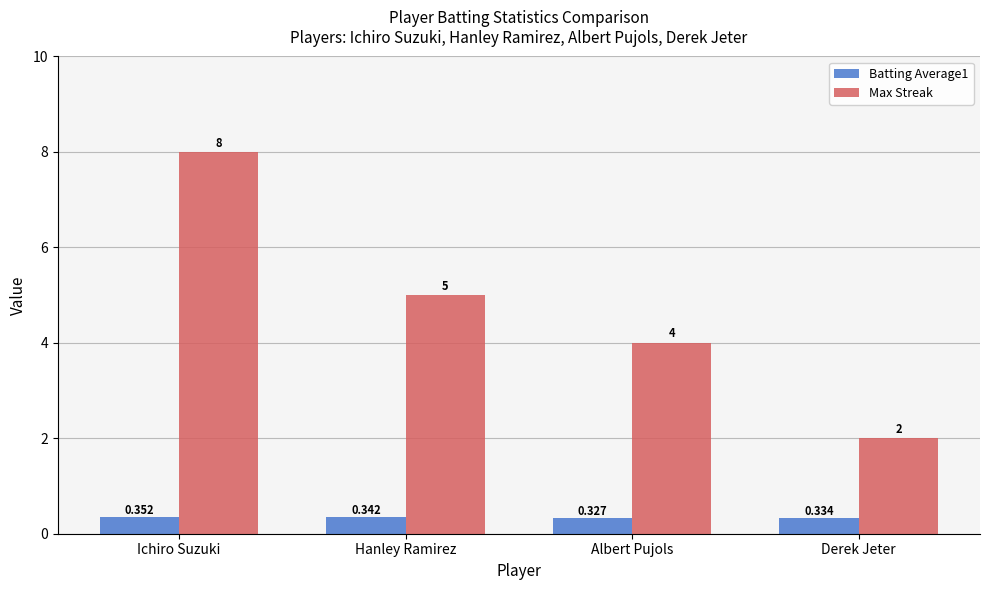

Which series changed the most between Ichiro Suzuki and Albert Pujols?

Max Streak